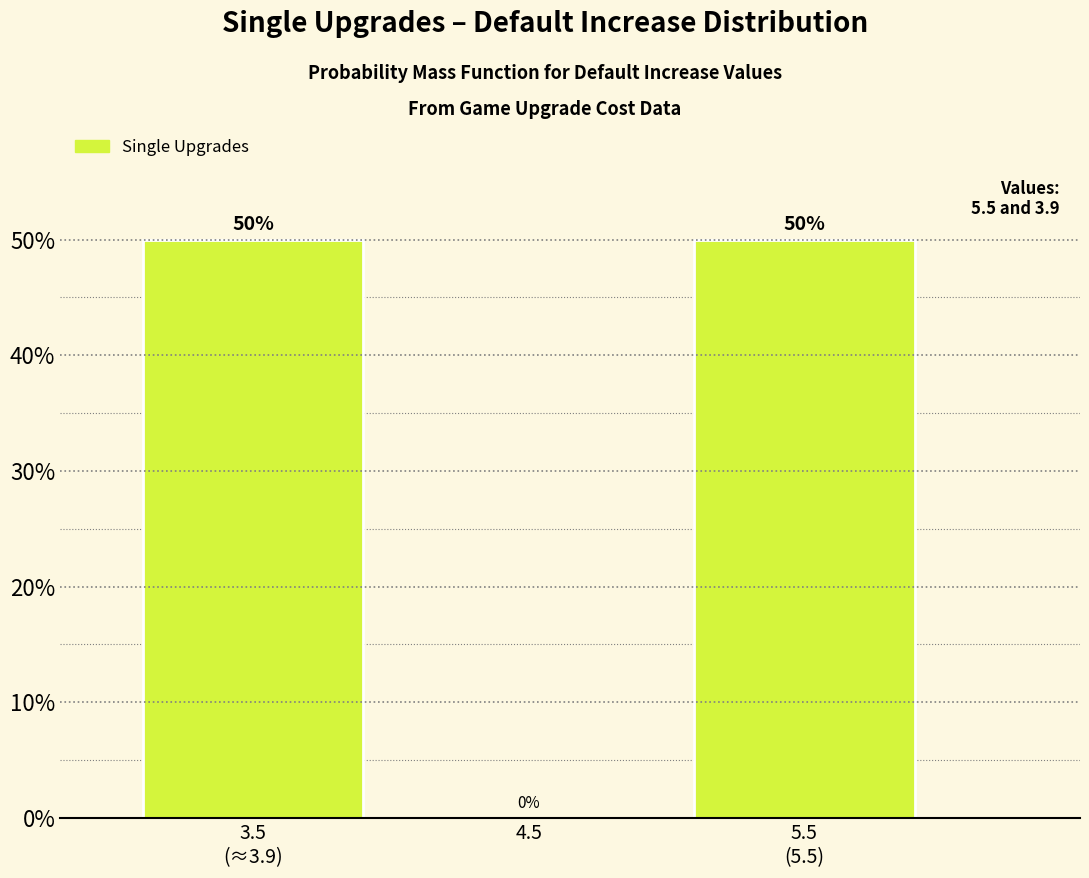

Is it true that the value at 4.5 is 30?

False